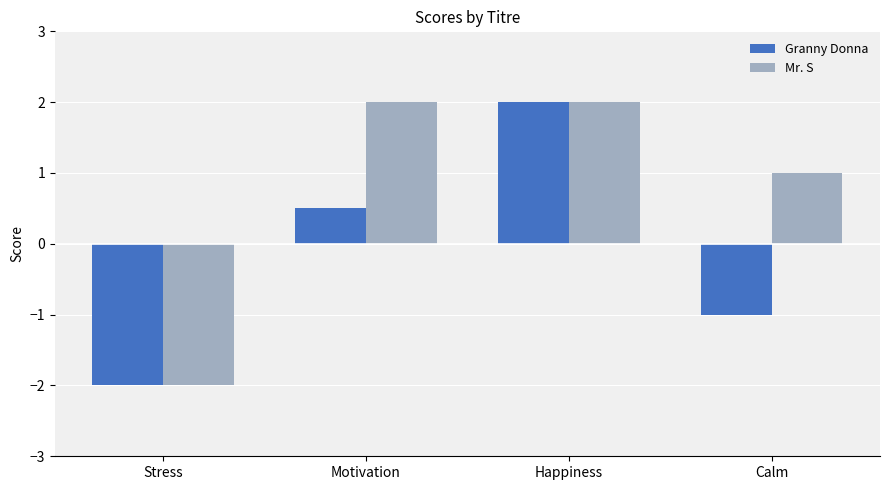

How many groups of bars are there?

4